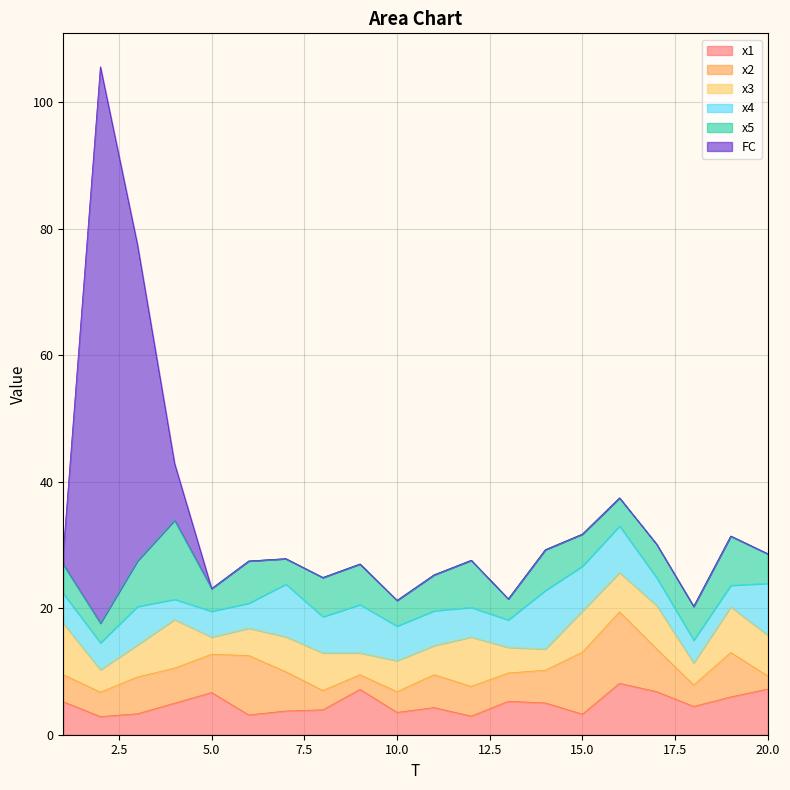

True or false: x4 and x1 intersect in this chart.

True